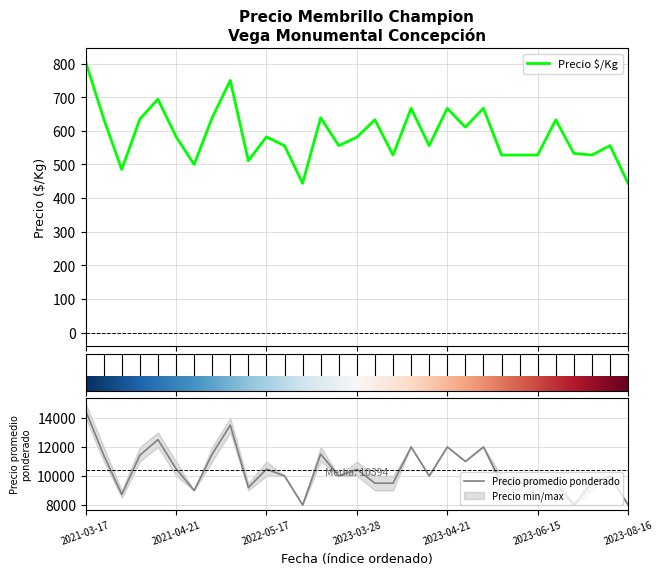

Which category has the lowest value in the Precio $/Kg series?

2022-08-03